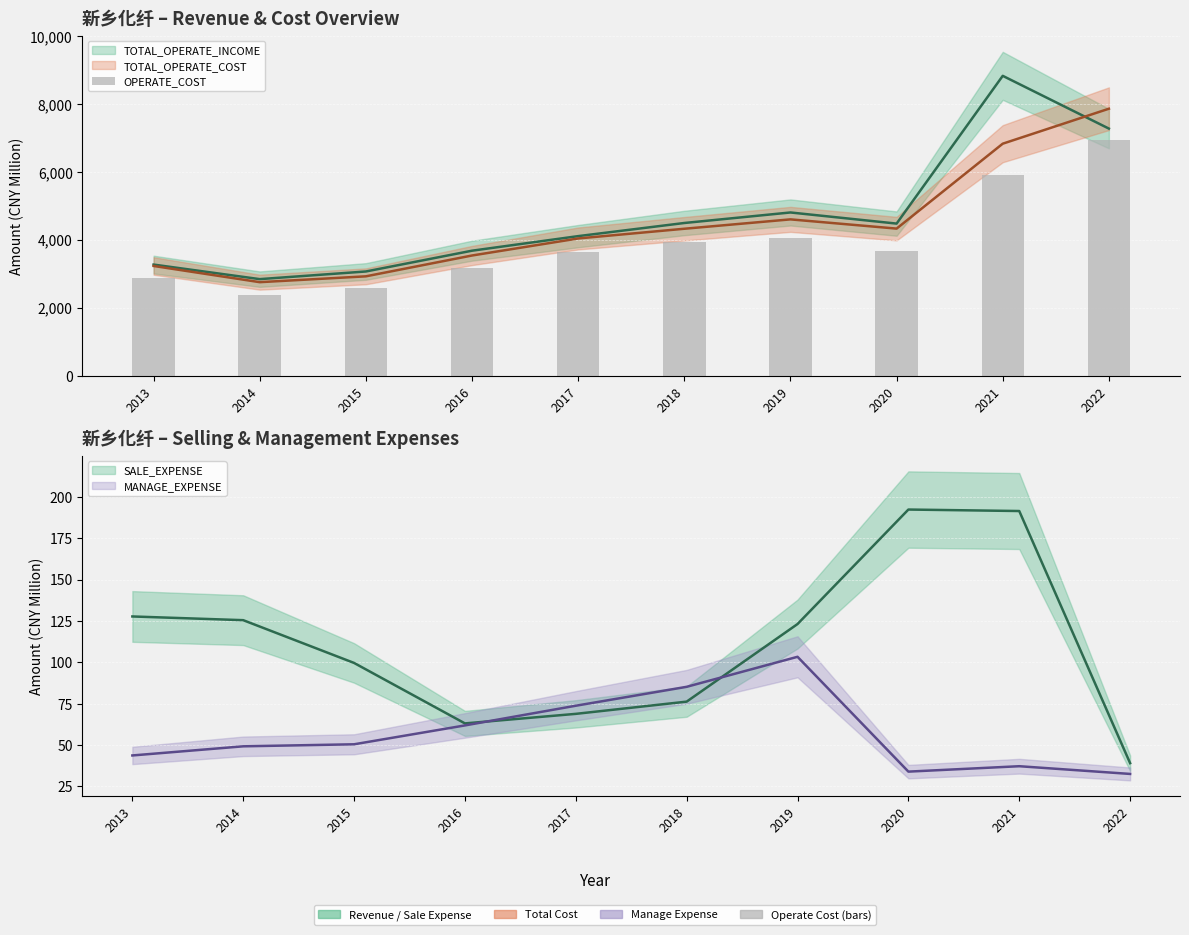

Which label corresponds to the smallest value in the chart?

2014